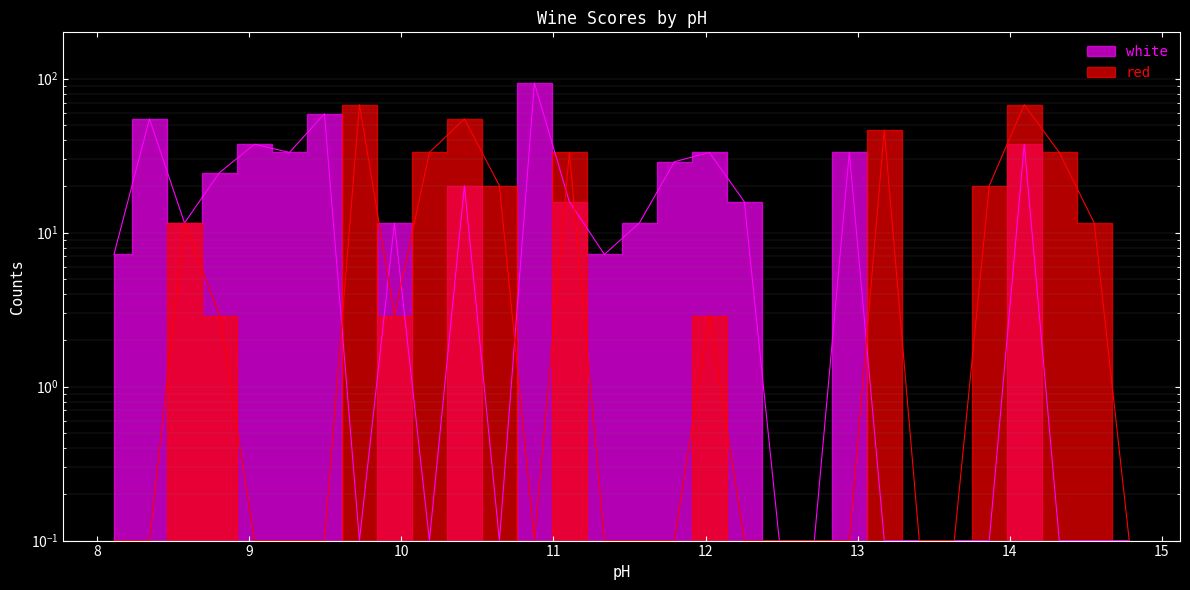

The value of white at 9.725 is 0.1. True or false?

True